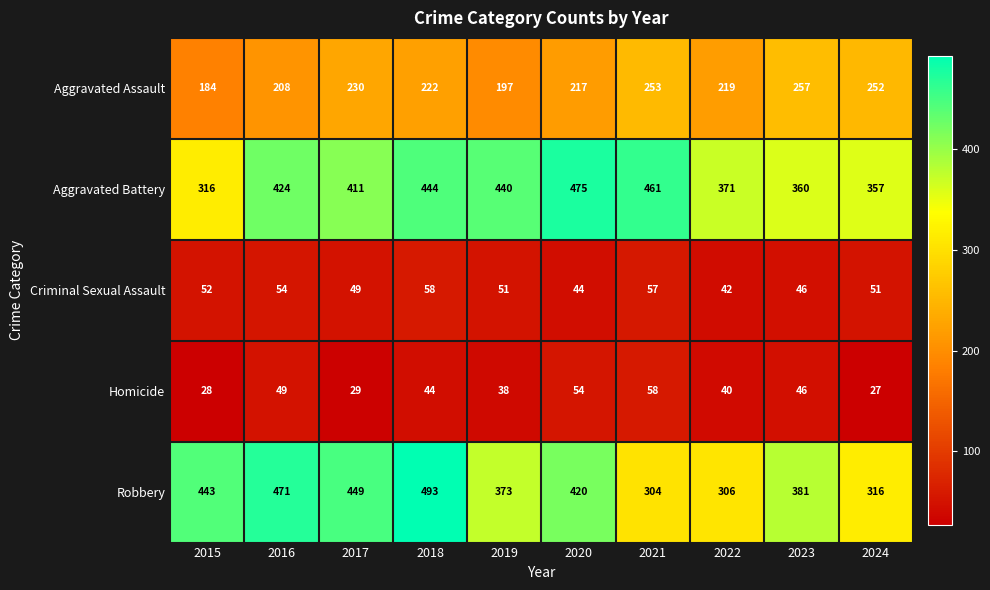

What is the total value across all series at 2016?

1206